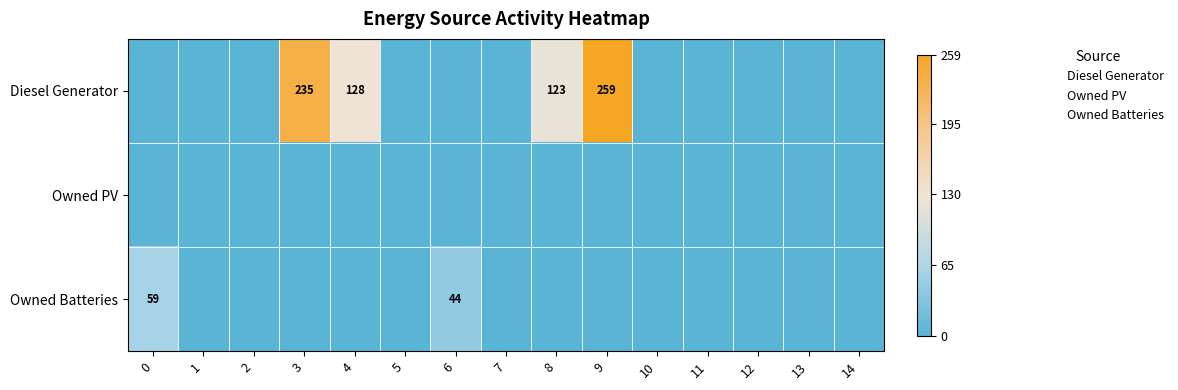

The value of Diesel Generator at 6 is -166. True or false?

False